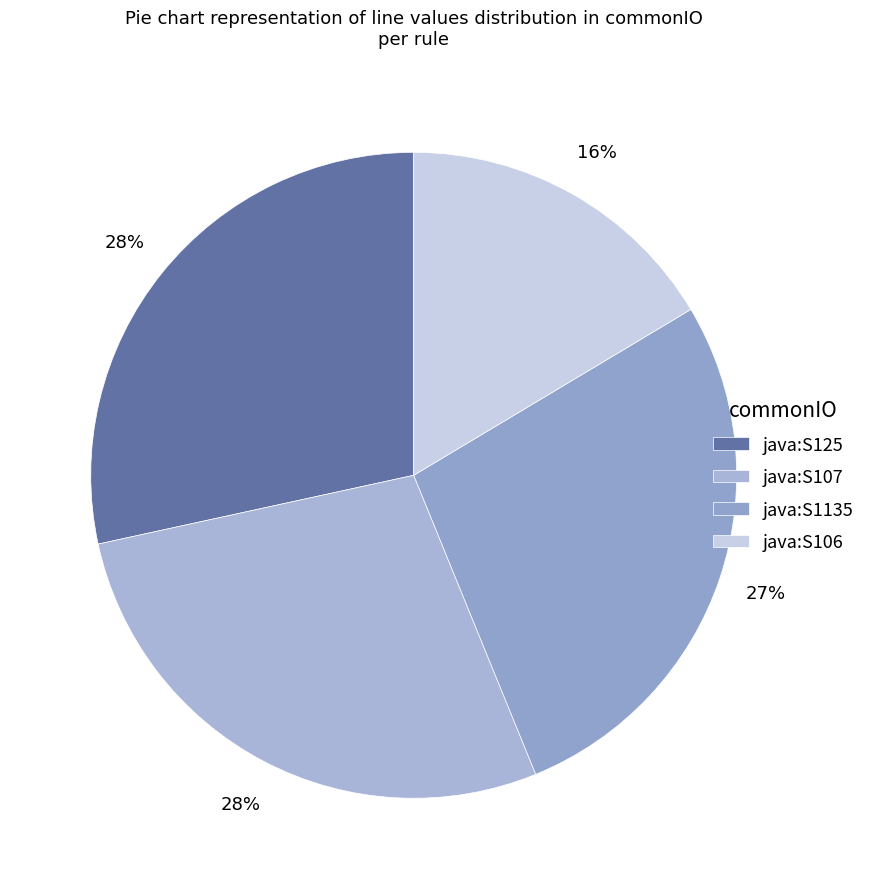

True or false: java:S1135 accounts for 27% of the total.

True